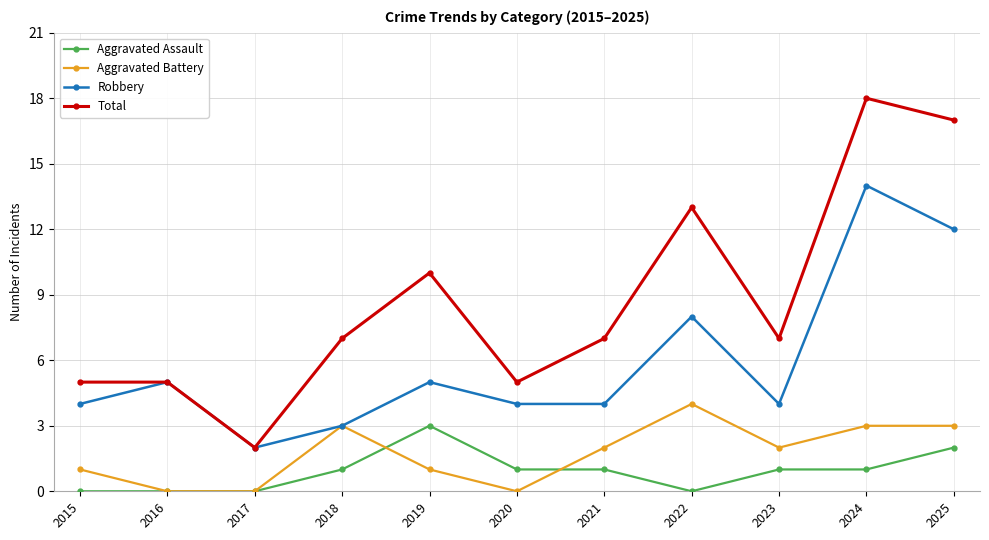

Is it true that Total equals 5 at 2016?

True